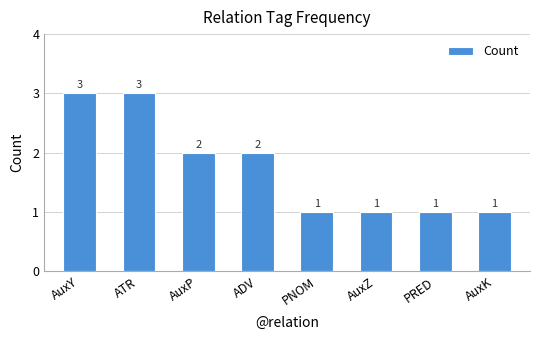

Does the chart contain stacked bars?

No